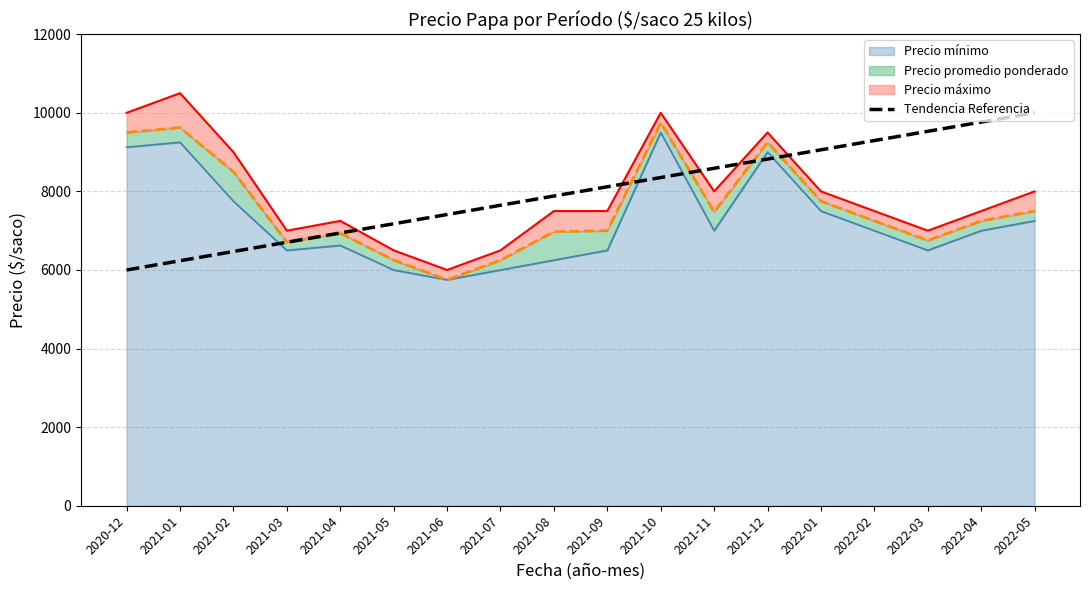

Approximately how many times larger is the value at 2020-12 compared to 2021-02?

0.9